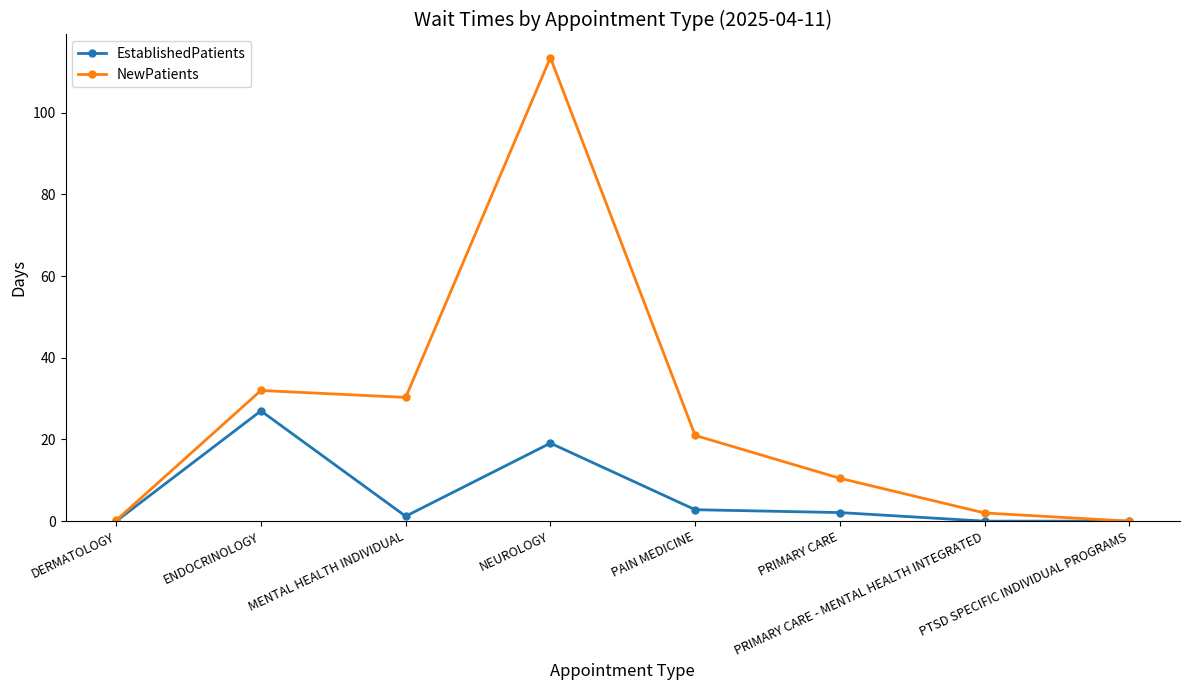

Where is the first local minimum for NewPatients?

MENTAL HEALTH INDIVIDUAL